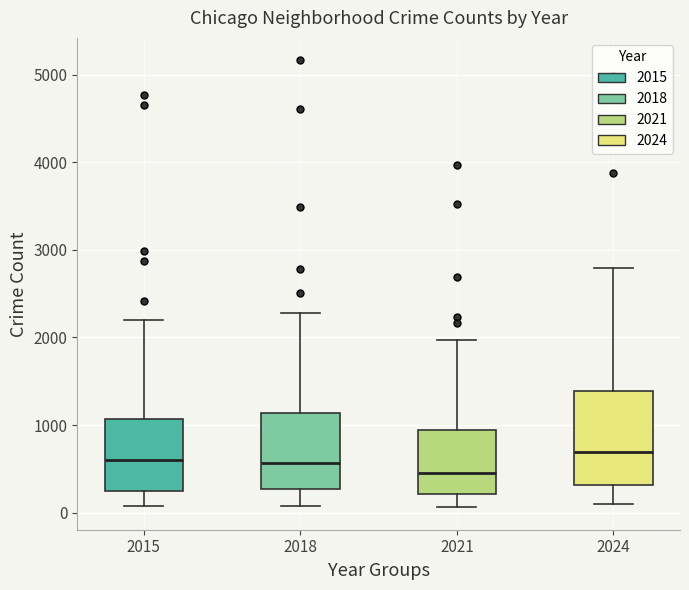

Where is the lower edge of the box at x = 2024 on the y-axis? The values are not printed on the chart, so give them approximately, as read against the axis.

300